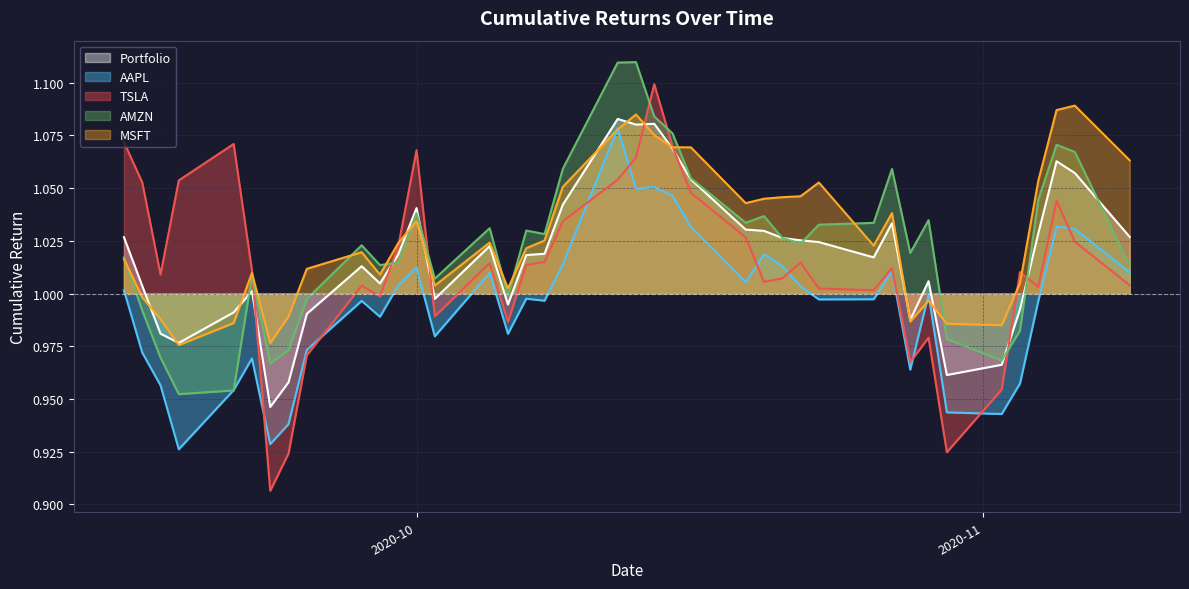

True or false: Portfolio and AAPL intersect in this chart.

False